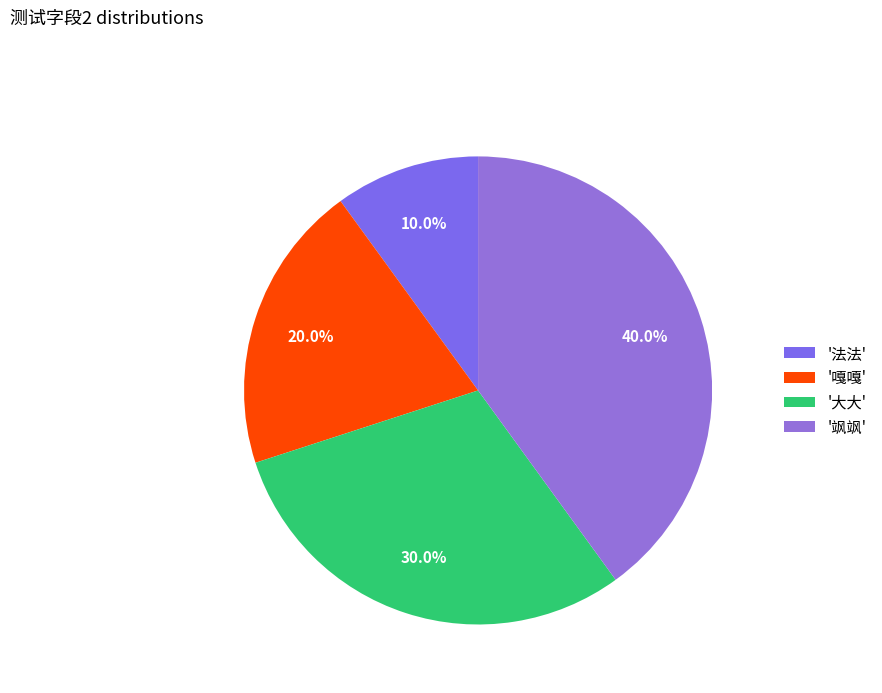

Which slice is the largest?

'飒飒'